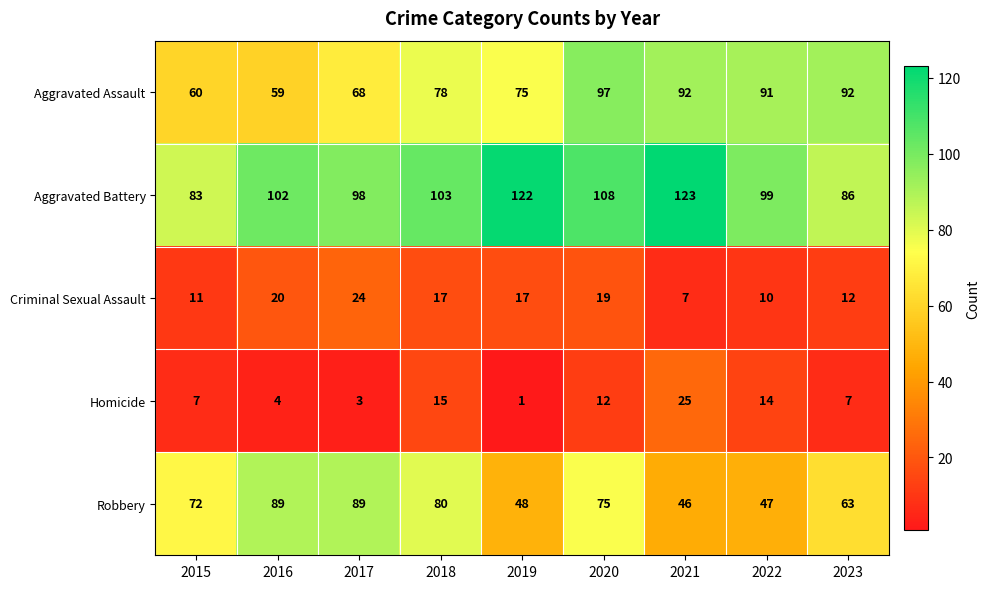

At which category is the sum across all series the highest?

2020